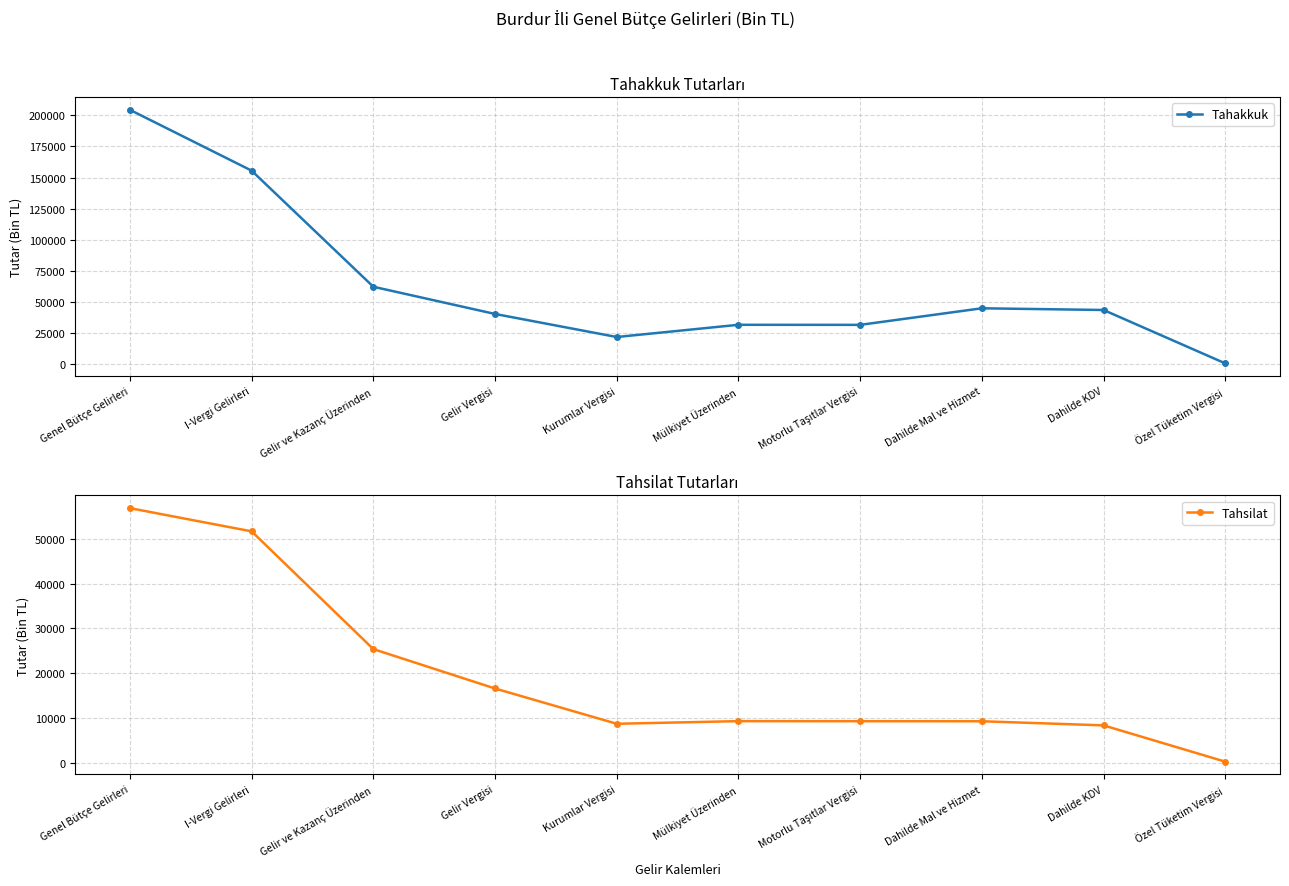

Is the value of Tahsilat at Dahilde KDV greater than the value of Tahakkuk at Gelir Vergisi?

No